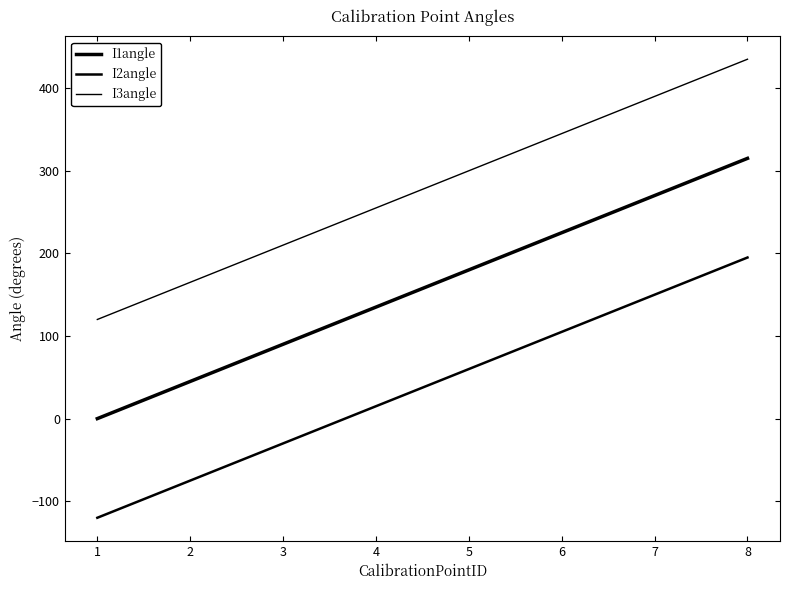

True or false: I1angle has more than 2 interior local peaks.

False